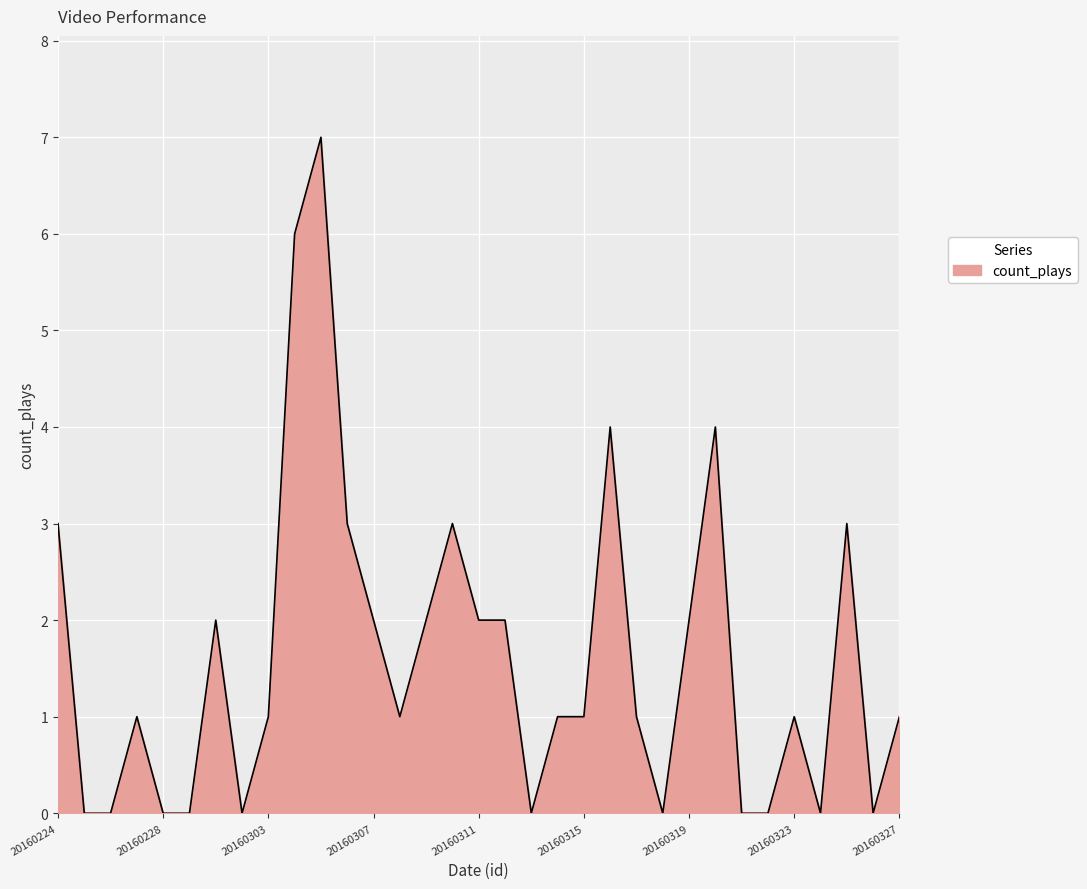

What is the difference between the maximum and minimum values?

7